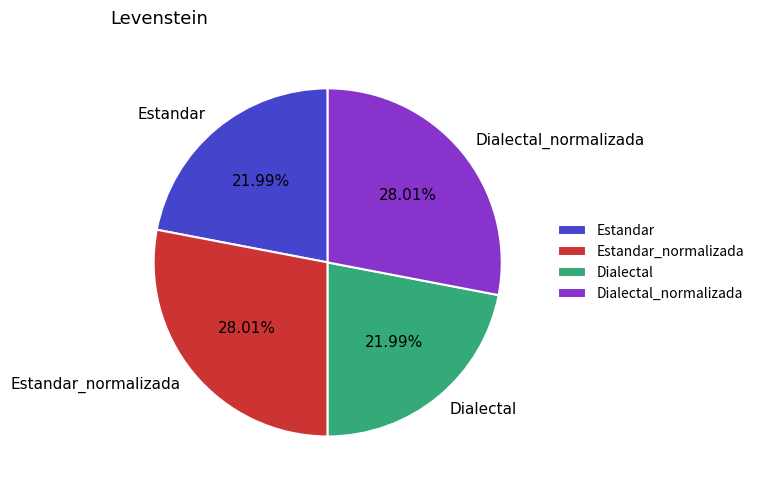

Between Estandar_normalizada and Estandar, which is larger?

Estandar_normalizada